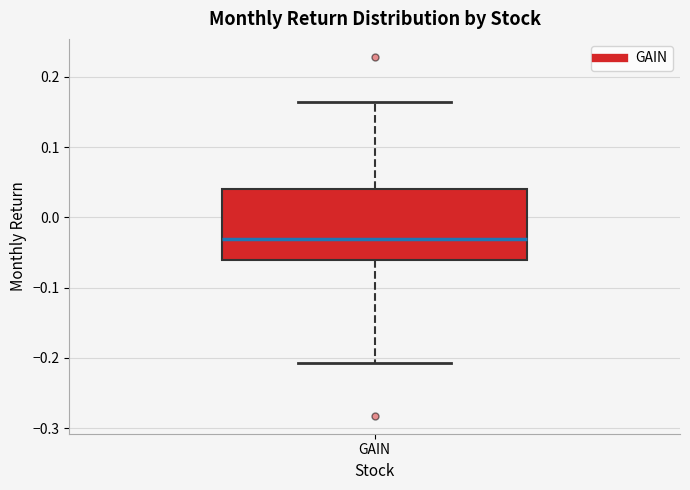

Where is the lower edge of the box for GAIN on the y-axis? The values are not printed on the chart, so give them approximately, as read against the axis.

-0.06